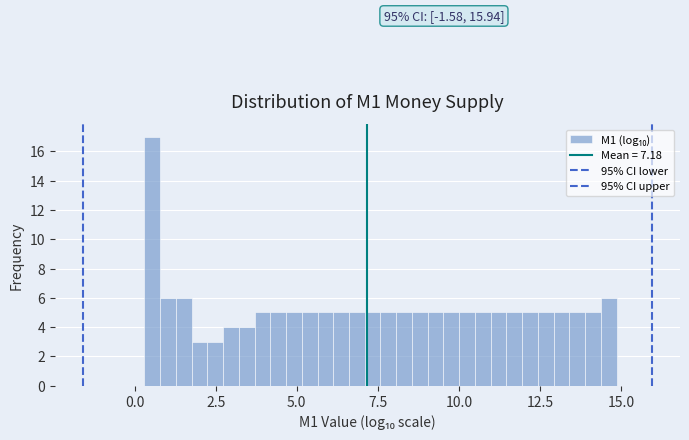

Around what value on the x-axis is the tallest bar? Give the approximate position of its centre, as read against the axis.

0.5